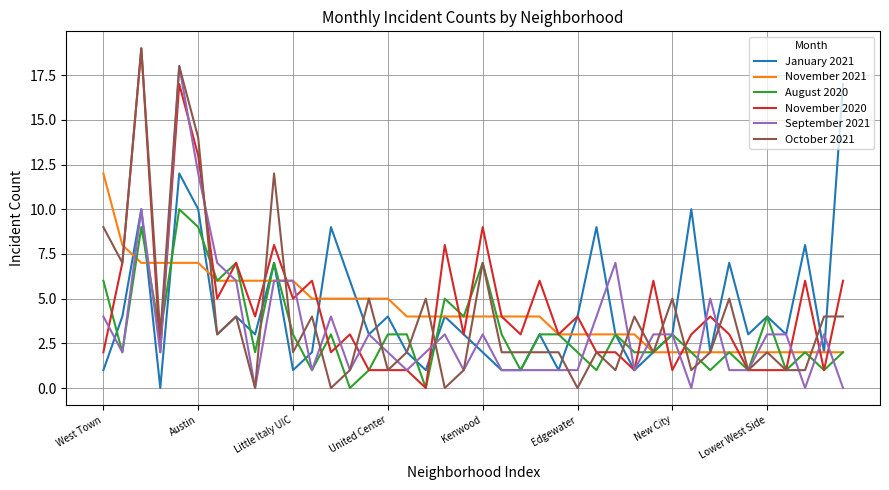

What is the maximum value shown in the chart?

19